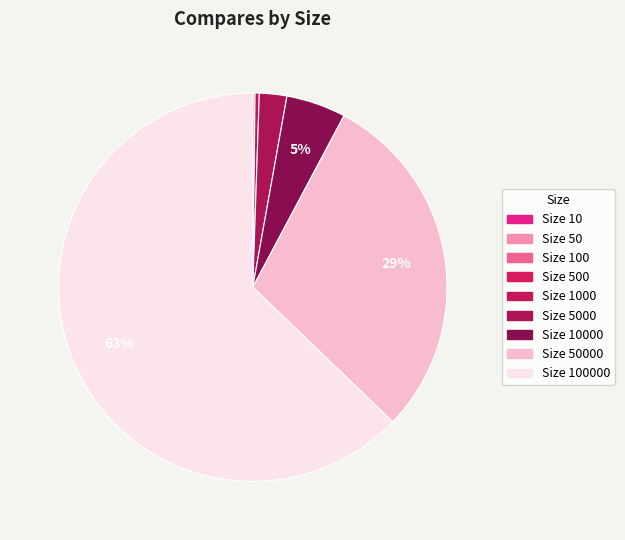

Does any single category account for the majority?

Yes